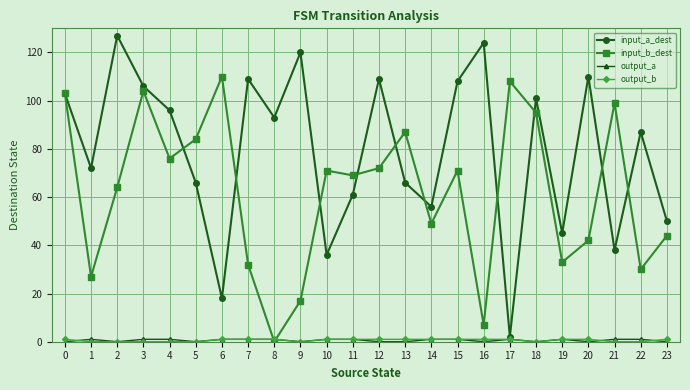

What is the sum of the input_b_dest values at 13 and 15?

158